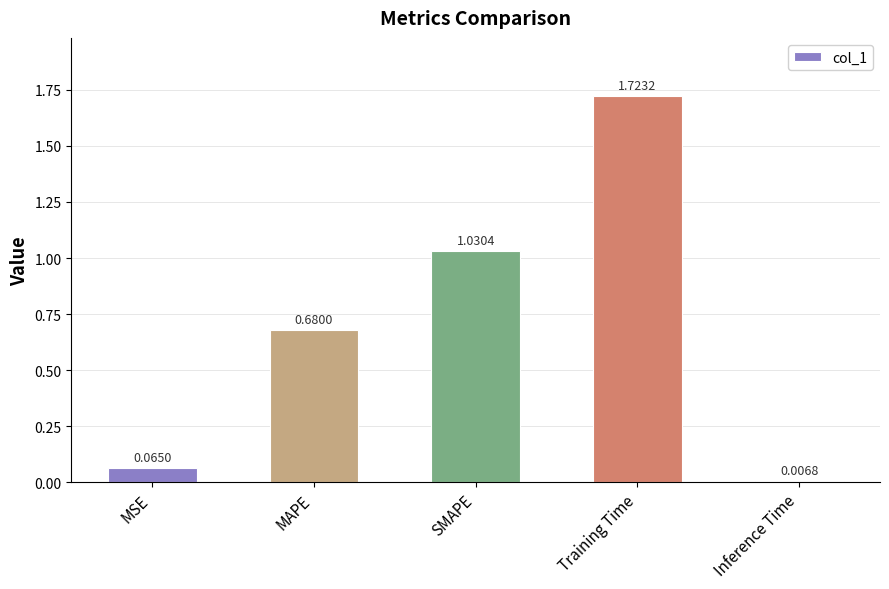

Which has a higher value, Training Time or MAPE?

Training Time